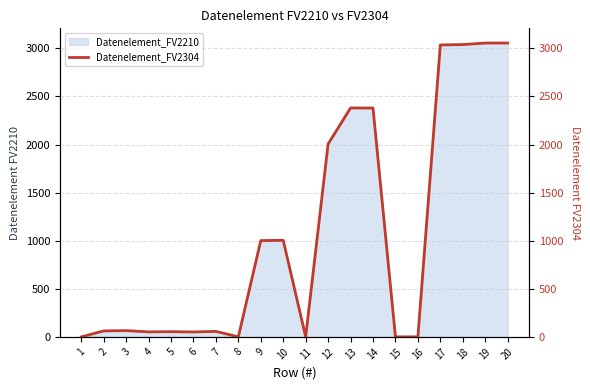

Rank the categories by value from highest to lowest.

19, 20, 18, 17, 13, 14, 12, 10, 9, 3, 2, 7, 5, 4, 6, 1, 8, 11, 15, 16